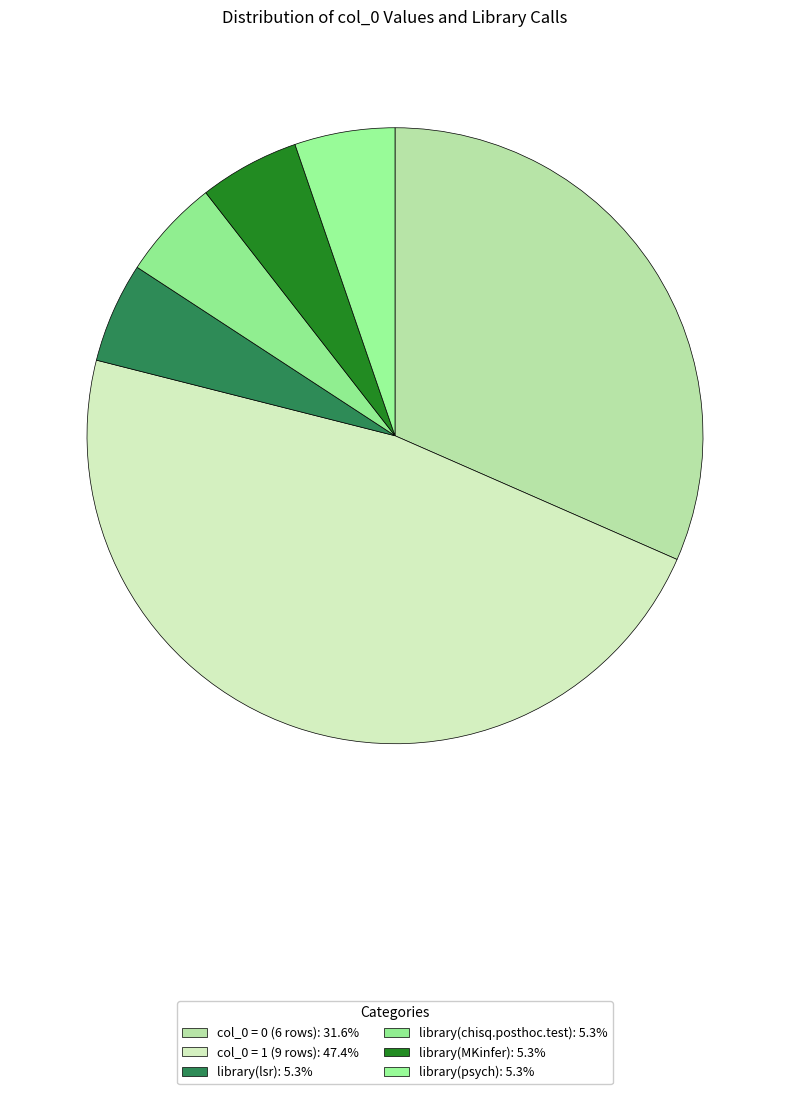

Count the number of slices in the pie.

6